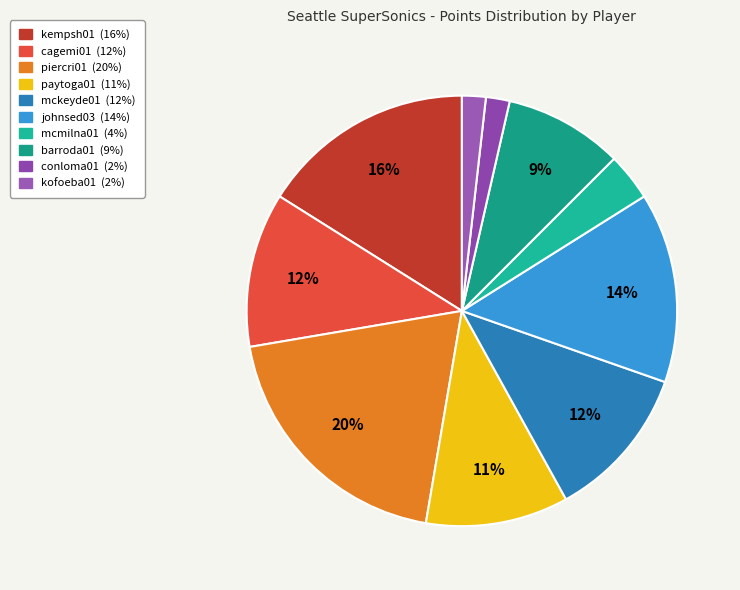

To the nearest percent, what portion does cagemi01 represent?

12%